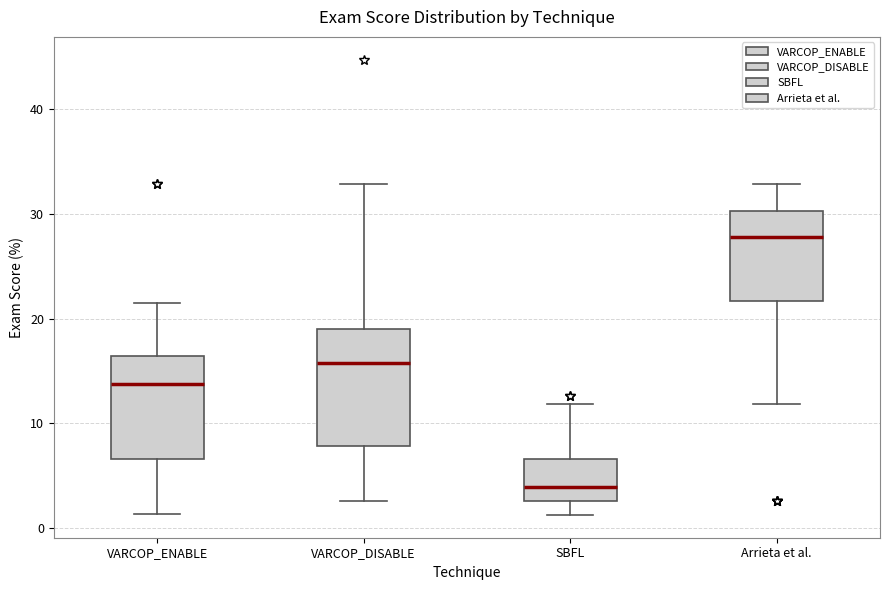

Reading left to right, transcribe this box plot: for each box, give where its median line is, the range the box spans, and where its two whiskers end, as read against the y-axis. The values are not printed on the chart, so give them approximately, as read against the axis.

VARCOP_ENABLE: median 14, box 7 to 16, whiskers 1 to 22
VARCOP_DISABLE: median 16, box 8 to 19, whiskers 3 to 33
SBFL: median 4, box 3 to 7, whiskers 1 to 12
Arrieta et al.: median 28, box 22 to 30, whiskers 12 to 33